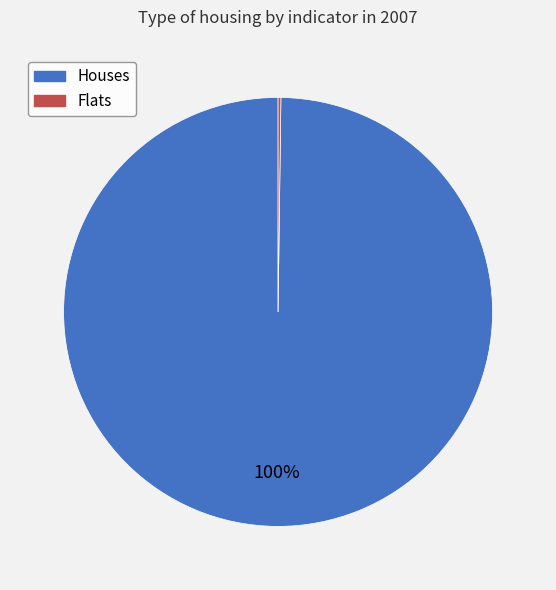

What is the majority slice?

Houses